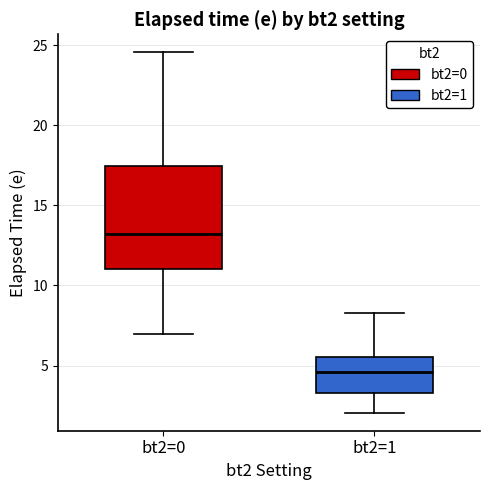

Reading left to right, transcribe this box plot: for each box, give where its median line is, the range the box spans, and where its two whiskers end, as read against the y-axis. The values are not printed on the chart, so give them approximately, as read against the axis.

bt2=0: median 13.0, box 11.0 to 17.5, whiskers 7.0 to 24.5
bt2=1: median 4.5, box 3.5 to 5.5, whiskers 2.0 to 8.5